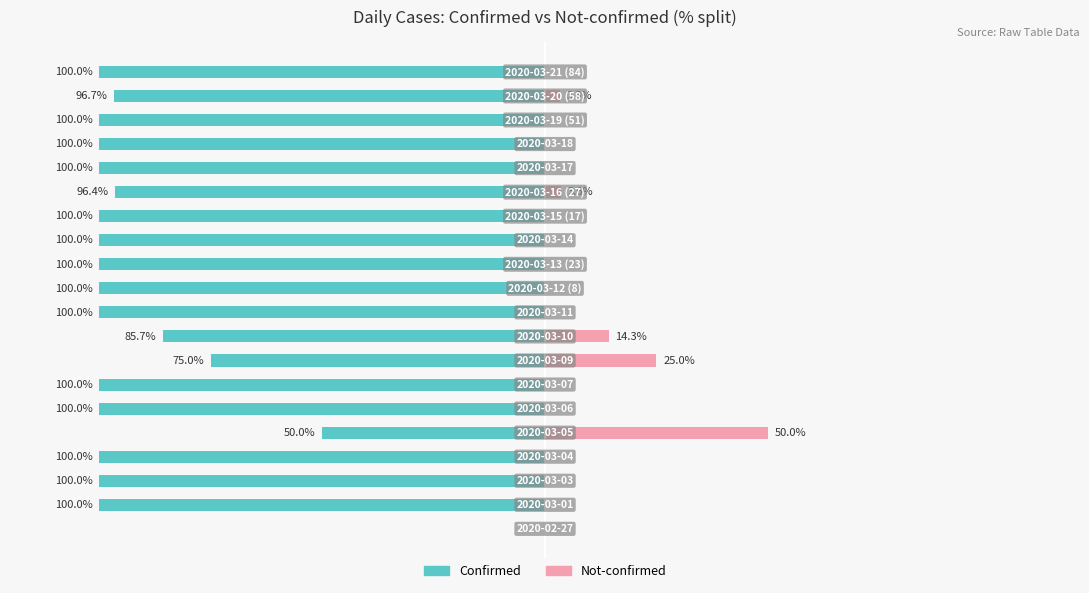

Reading left to right, what are all the values shown in this chart?

Confirmed: 0.0	-100.0	-100.0	-100.0	-50.0	-100.0	-100.0	-75.0	-85.7	-100.0	-100.0	-100.0	-100.0	-100.0	-96.4	-100.0	-100.0	-100.0	-96.7	-100.0
Not-confirmed: 0.0	0.0	0.0	0.0	50.0	0.0	0.0	25.0	14.3	0.0	0.0	0.0	0.0	0.0	3.6	0.0	0.0	0.0	3.3	0.0